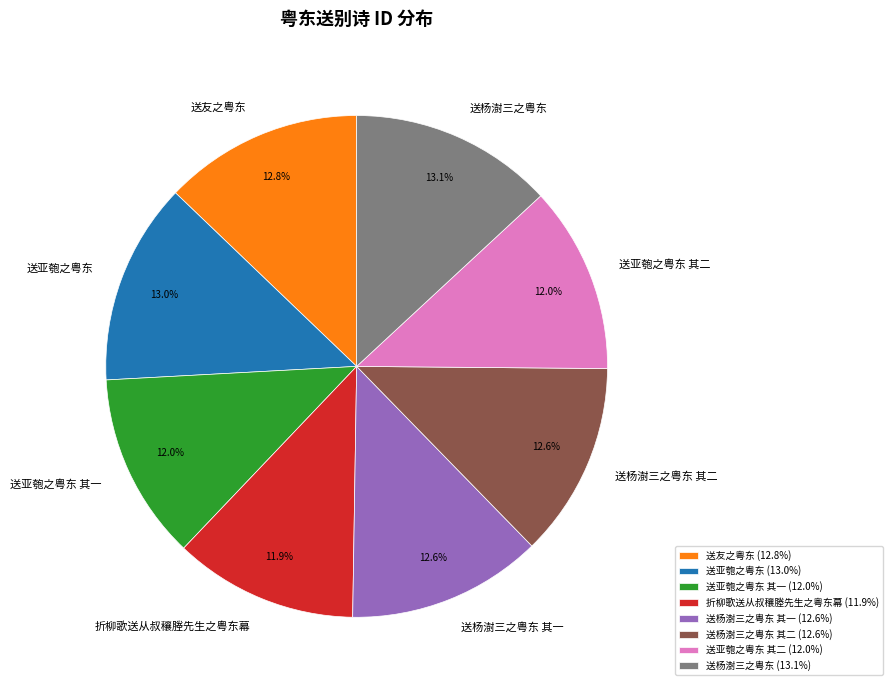

Combined, what portion of the pie is 送杨澍三之粤东 其一 and 送亚匏之粤东?

25.6%